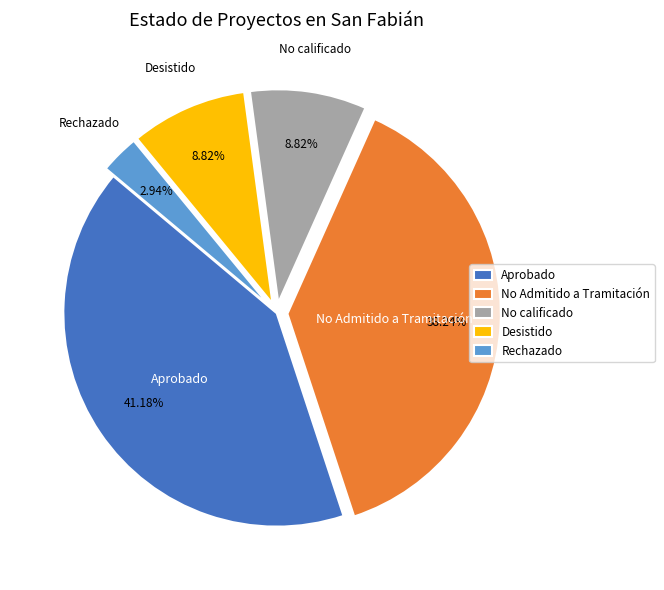

Is No Admitido a Tramitación the majority of the pie?

No